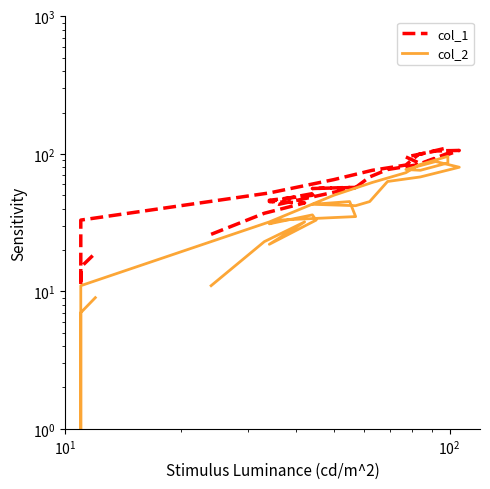

The col_2 series shows 58 at 16. True or false?

False